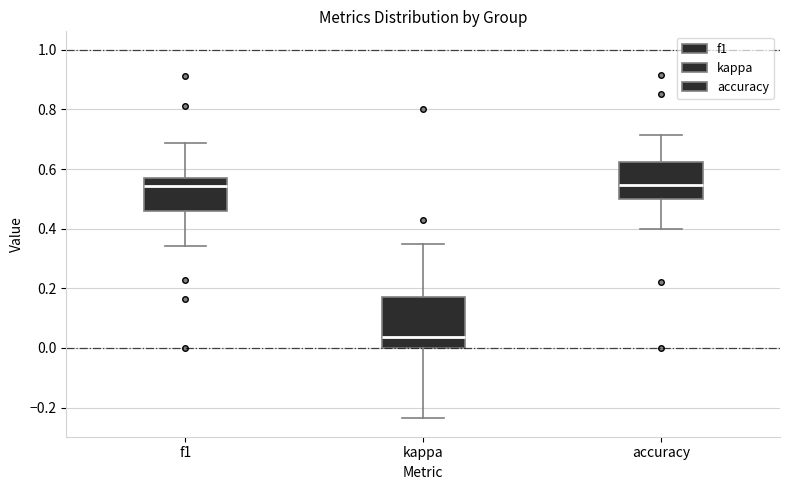

Where does the median line of the box for accuracy sit on the y-axis? The values are not printed on the chart, so give them approximately, as read against the axis.

0.54